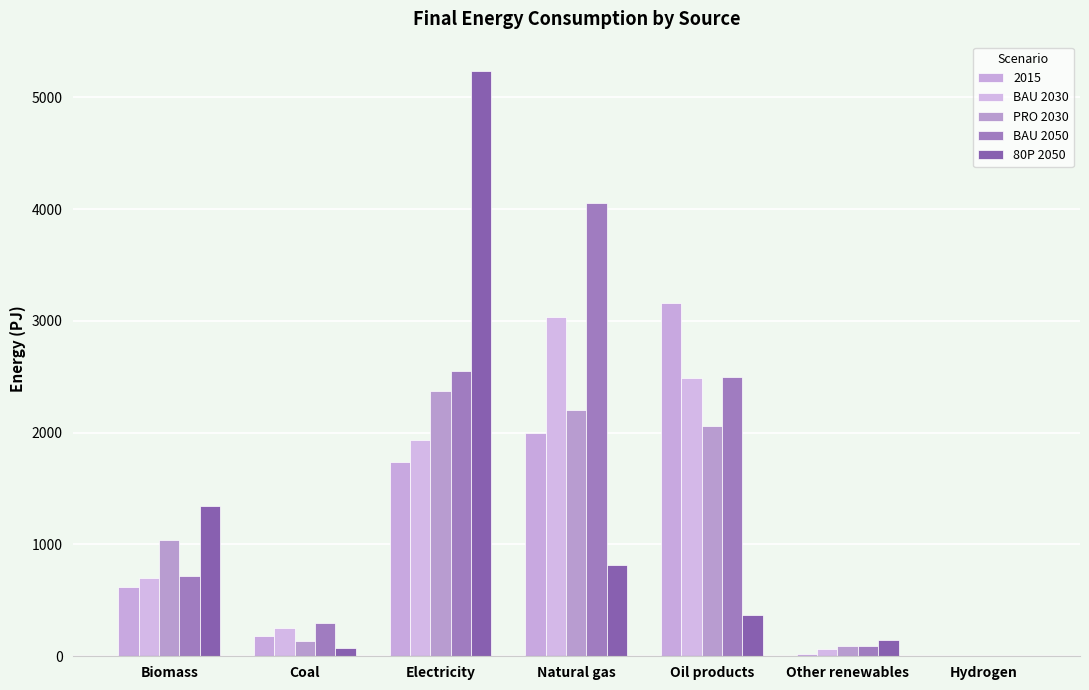

Which series changed the most between Biomass and Oil products?

2015